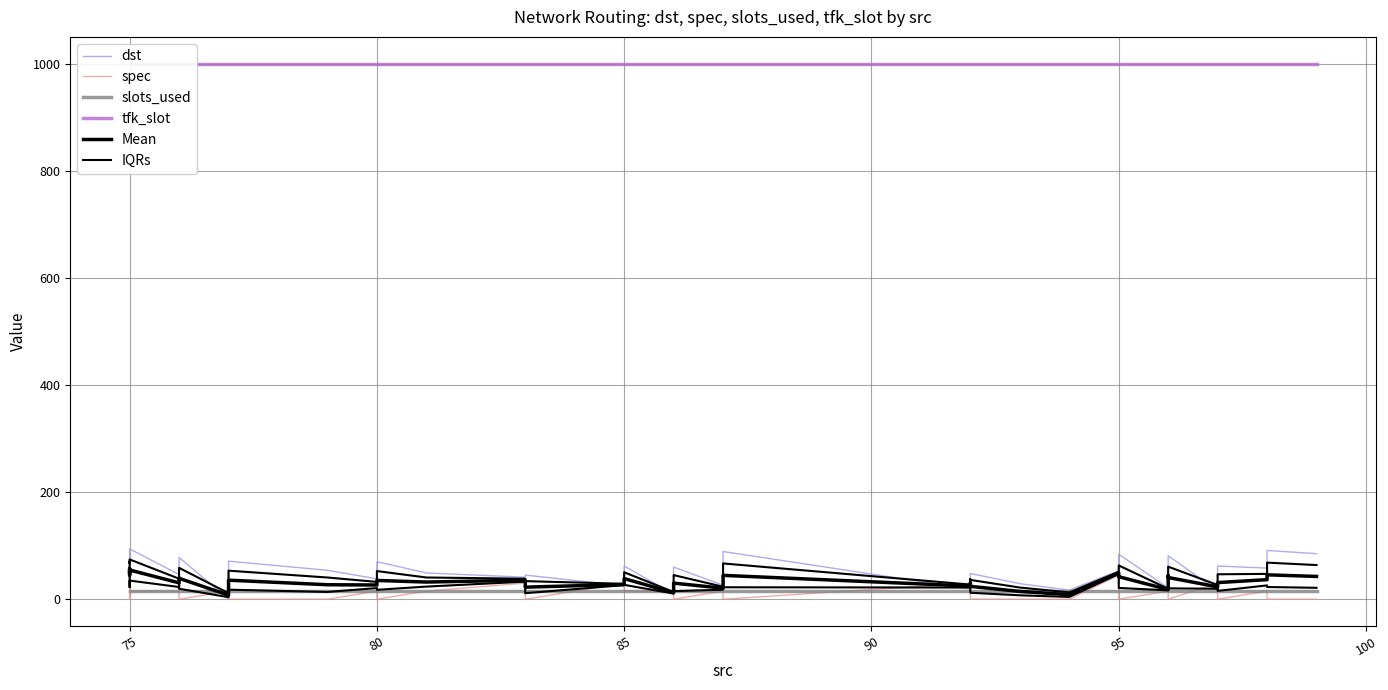

Reading right to left, extract all data points from this chart.

dst: 60.0	84.0	90.0	94.0	46.0	49.0	78.0	0.0	71.0	54.0	38.0	70.0	49.0	41.0	44.0	45.0	25.0	62.0	9.0	60.0	26.0	89.0	19.0	45.0	48.0	29.0	17.0	53.0	55.0	71.0	84.0	21.0	58.0	81.0	16.0	39.0	62.0	58.0	91.0	85.0
spec: 45.0	30.0	0.0	15.0	15.0	30.0	0.0	15.0	0.0	0.0	15.0	0.0	15.0	30.0	15.0	0.0	30.0	15.0	15.0	0.0	15.0	0.0	30.0	15.0	0.0	0.0	0.0	45.0	30.0	15.0	0.0	15.0	30.0	0.0	30.0	15.0	0.0	15.0	0.0	0.0
slots_used: 15.0	15.0	15.0	15.0	15.0	15.0	15.0	15.0	15.0	15.0	15.0	15.0	15.0	15.0	15.0	15.0	15.0	15.0	15.0	15.0	15.0	15.0	15.0	15.0	15.0	15.0	15.0	15.0	15.0	15.0	15.0	15.0	15.0	15.0	15.0	15.0	15.0	15.0	15.0	15.0
tfk_slot: 1000.0	1000.0	1000.0	1000.0	1000.0	1000.0	1000.0	1000.0	1000.0	1000.0	1000.0	1000.0	1000.0	1000.0	1000.0	1000.0	1000.0	1000.0	1000.0	1000.0	1000.0	1000.0	1000.0	1000.0	1000.0	1000.0	1000.0	1000.0	1000.0	1000.0	1000.0	1000.0	1000.0	1000.0	1000.0	1000.0	1000.0	1000.0	1000.0	1000.0
Mean: 52.5	57.0	45.0	54.5	30.5	39.5	39.0	7.5	35.5	27.0	26.5	35.0	32.0	35.5	29.5	22.5	27.5	38.5	12.0	30.0	20.5	44.5	24.5	30.0	24.0	14.5	8.5	49.0	42.5	43.0	42.0	18.0	44.0	40.5	23.0	27.0	31.0	36.5	45.5	42.5
IQRs: 56.2	70.5	67.5	74.2	38.2	44.2	58.5	11.2	53.2	40.5	32.2	52.5	40.5	38.2	36.8	33.8	28.8	50.2	13.5	45.0	23.2	66.8	27.2	37.5	36.0	21.8	12.8	51.0	48.8	57.0	63.0	19.5	51.0	60.8	26.5	33.0	46.5	47.2	68.2	63.8